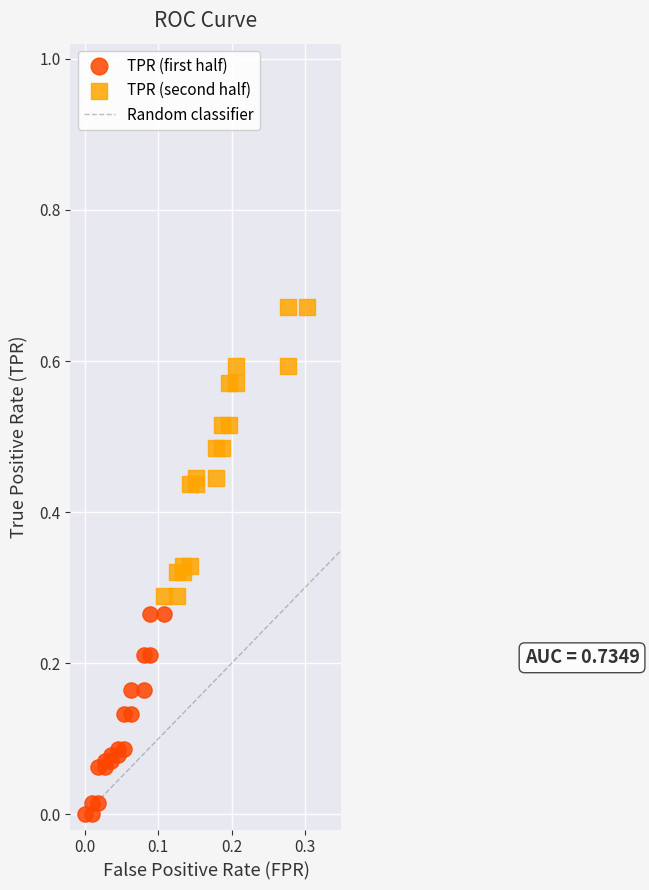

Which series contains the highest Y value?

TPR (second half)